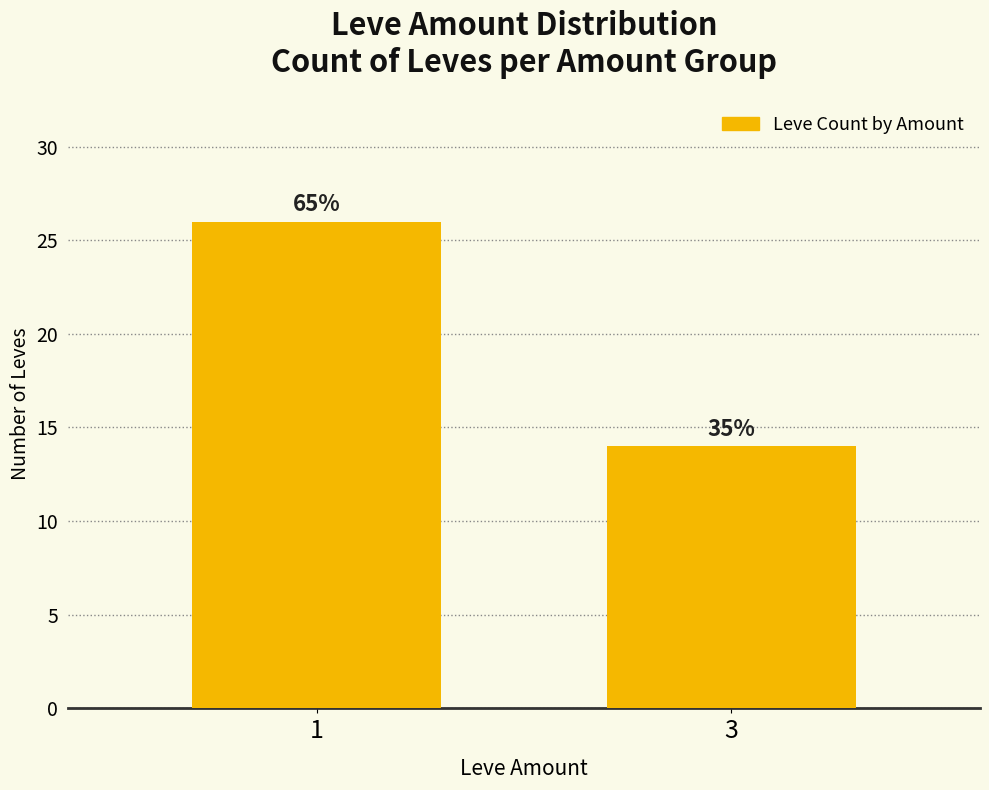

Does the chart contain any negative values?

No